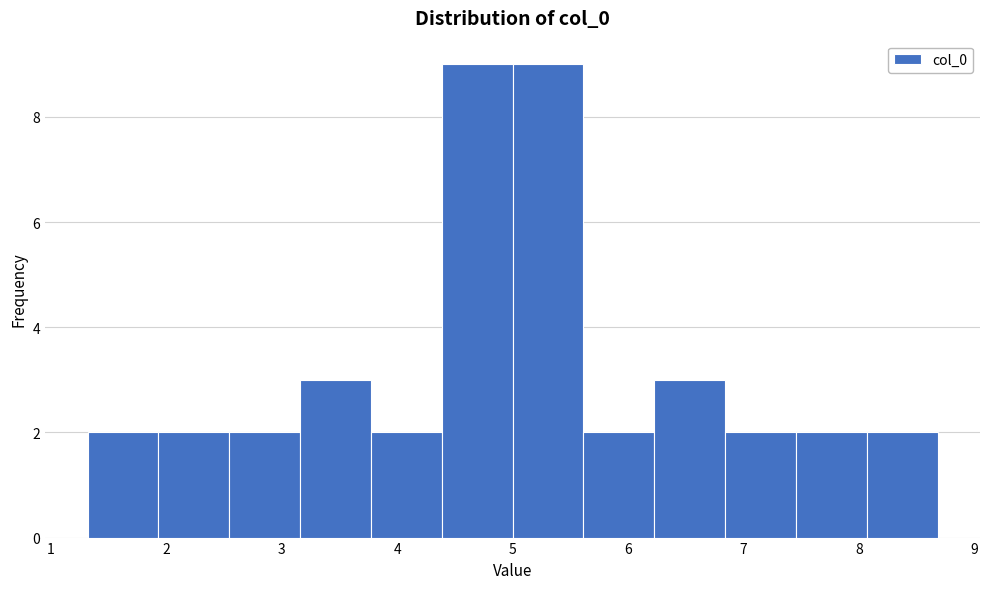

How tall is the bar that spans 1.3 to 1.9 on the x-axis? Neither the bar edges nor the heights are printed on the chart, so give them approximately, as read against the axes.

2